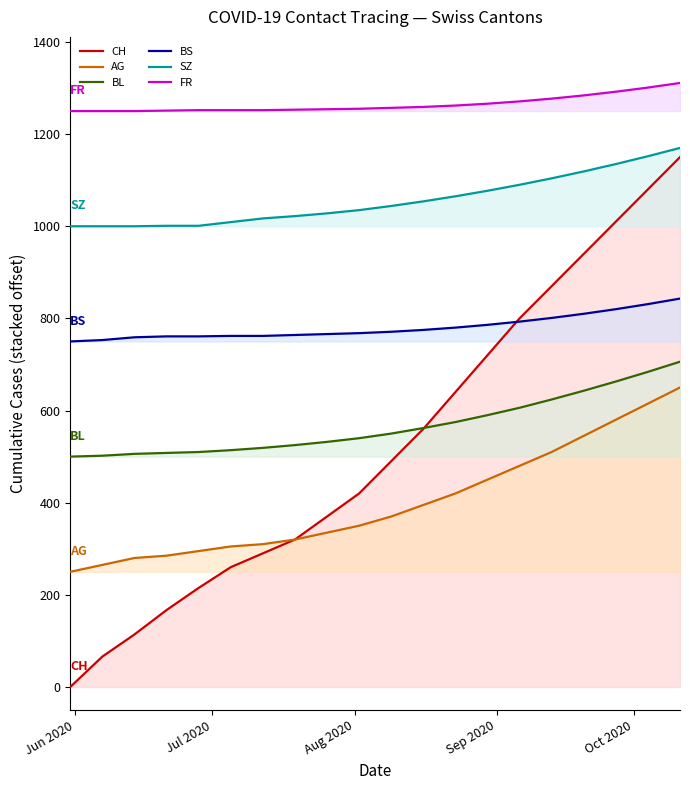

What is the maximum value shown in the chart?

1311